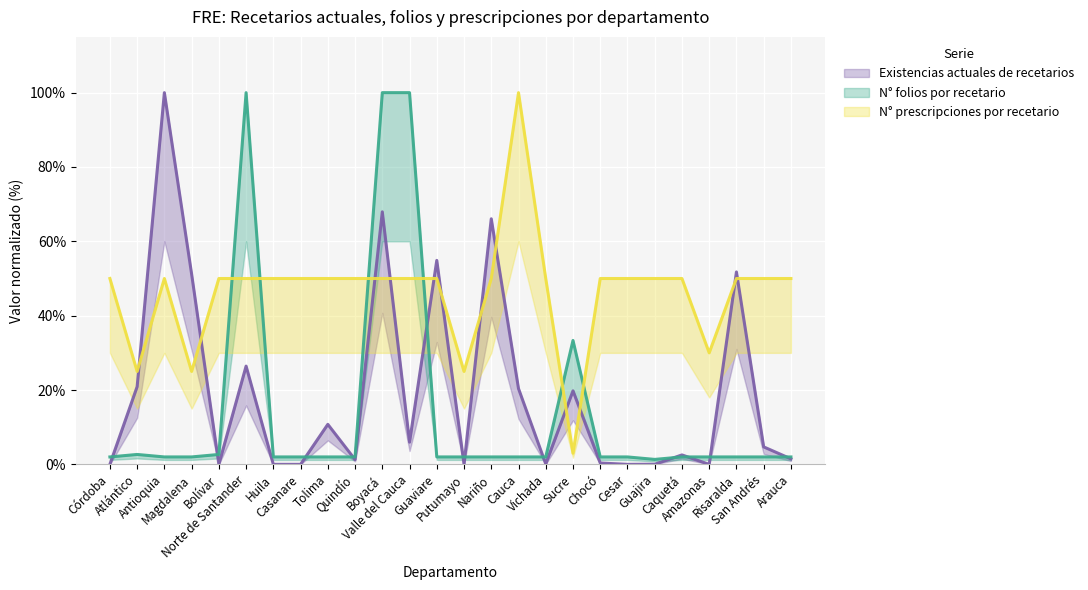

True or false: N° folios por recetario has more than 0 points higher than both neighbors.

True